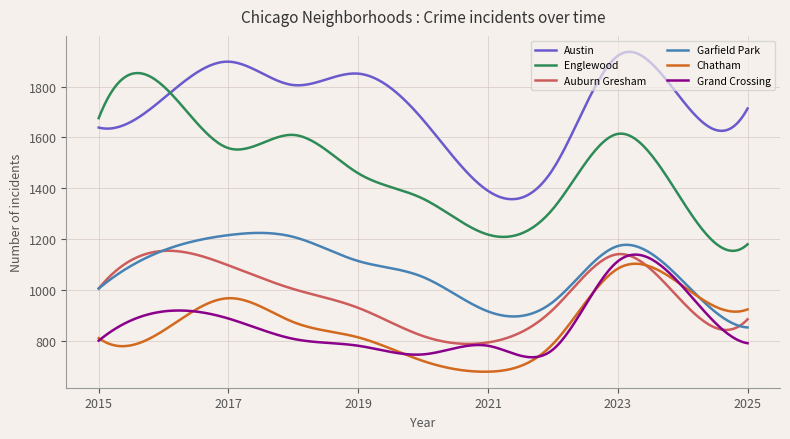

Which series has the largest total across all categories?

Austin